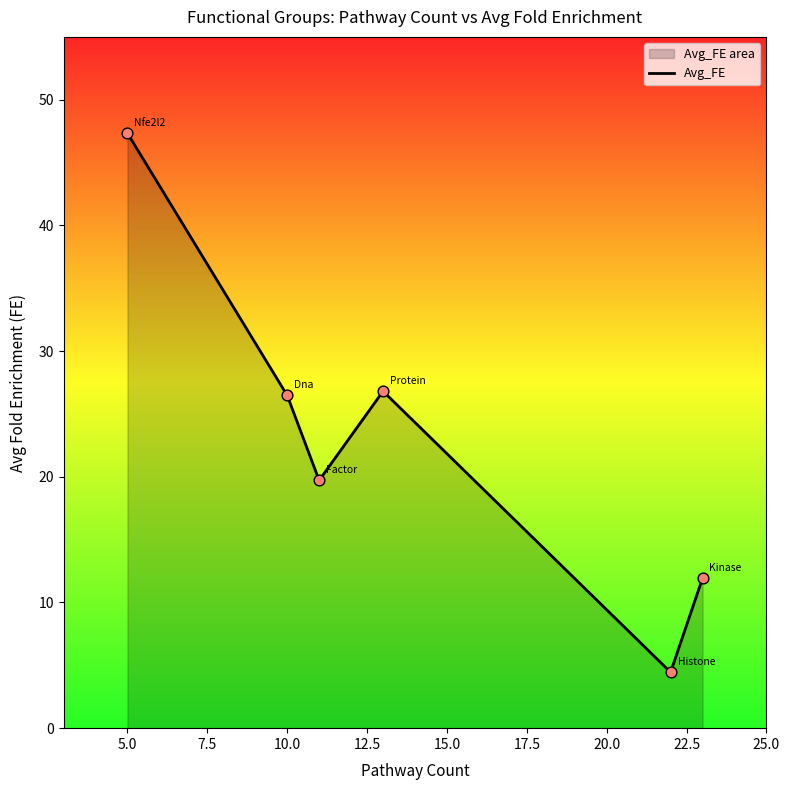

Which has a higher value, 5.0 or 10.0?

5.0